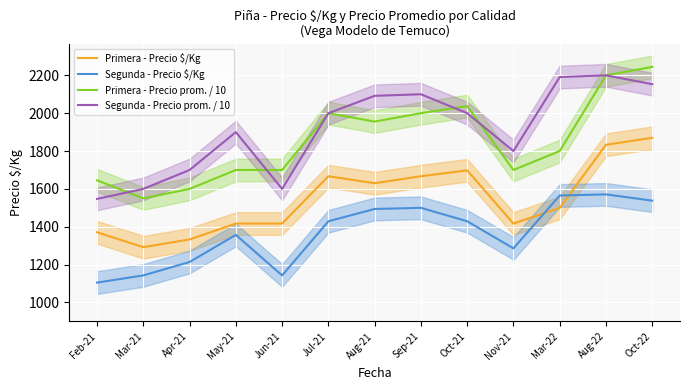

Reading right to left, transcribe all the data shown in this chart.

Primera - Precio $/Kg: 1870.0	1833.0	1500.0	1417.0	1698.0	1667.0	1630.0	1667.0	1417.0	1417.0	1333.0	1292.0	1371.0
Segunda - Precio $/Kg: 1538.0	1571.0	1565.0	1286.0	1429.0	1500.0	1494.0	1429.0	1143.0	1357.0	1214.0	1143.0	1105.0
Primera - Precio prom. / 10: 2244.4	2200.0	1800.0	1700.0	2037.6	2000.0	1955.6	2000.0	1700.0	1700.0	1600.0	1550.0	1645.5
Segunda - Precio prom. / 10: 2153.3	2200.0	2190.9	1800.0	2000.0	2100.0	2091.7	2000.0	1600.0	1900.0	1700.0	1600.0	1547.1